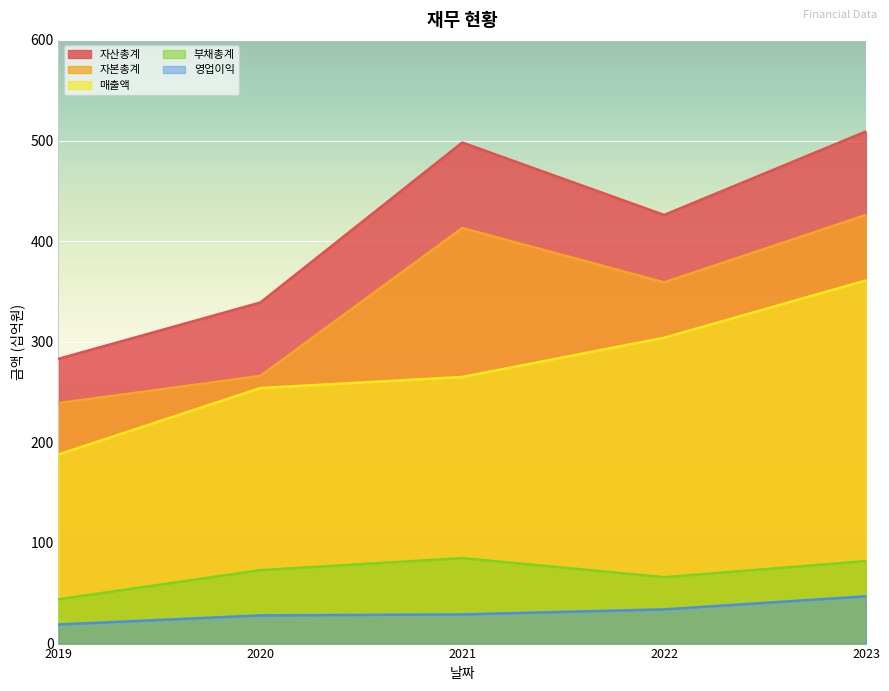

Read the 자산총계 value at 2020.

339